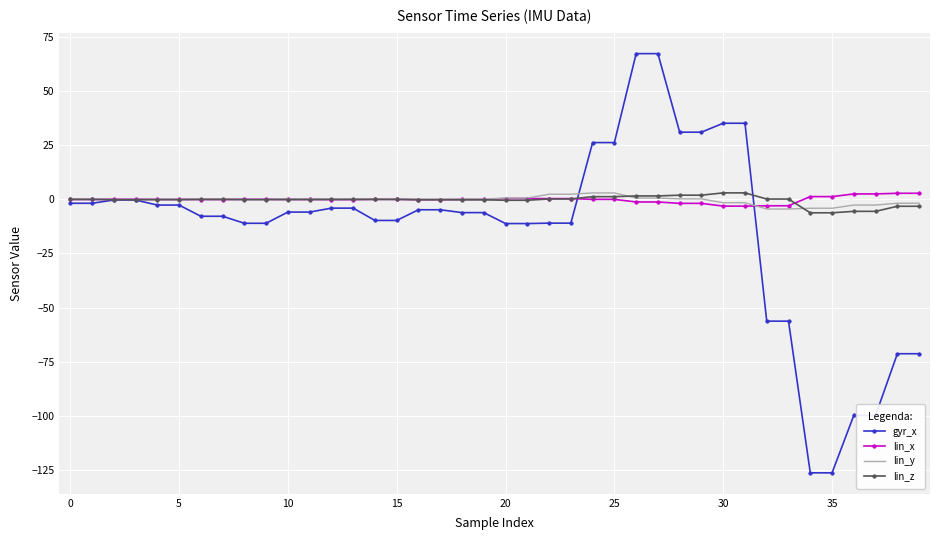

What is the highest value of the gyr_x series?

67.4